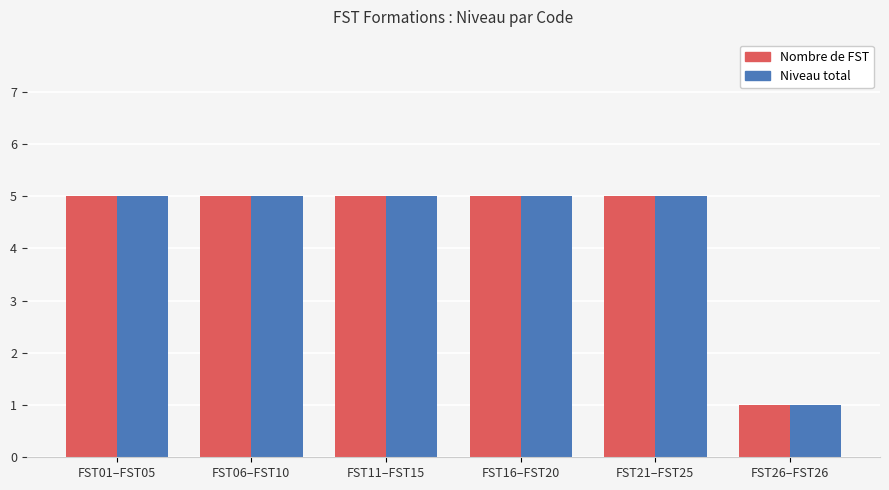

The Niveau total series shows 3 at FST06–FST10. True or false?

False